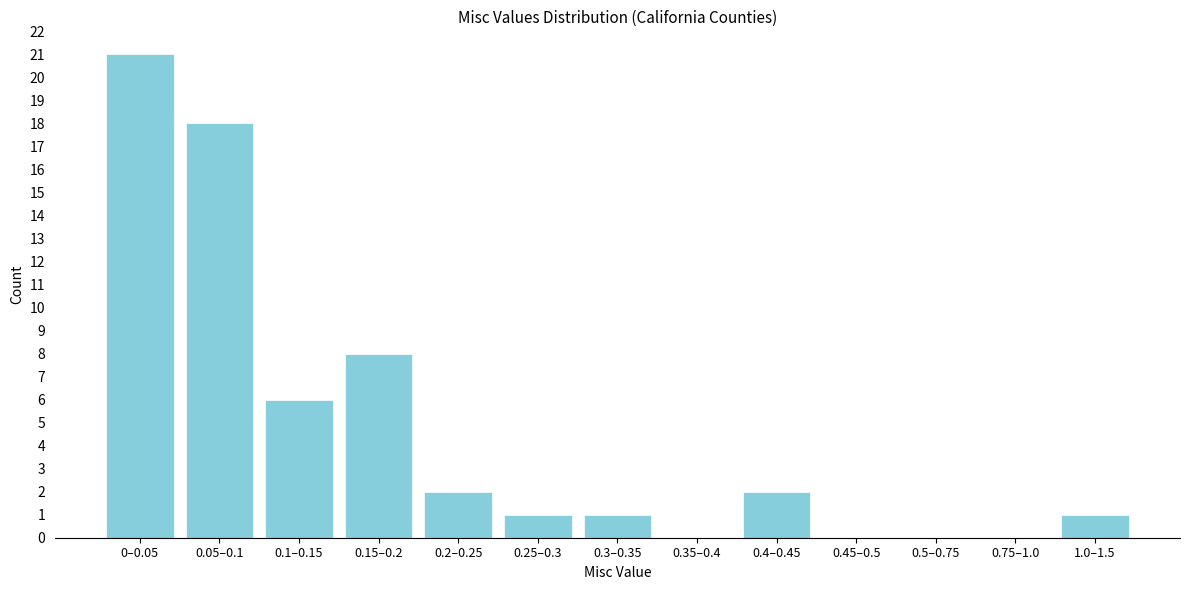

Reading right to left, transcribe all the data shown in this chart.

1.0–1.5=1	0.75–1.0=0	0.5–0.75=0	0.45–0.5=0	0.4–0.45=2	0.35–0.4=0	0.3–0.35=1	0.25–0.3=1	0.2–0.25=2	0.15–0.2=8	0.1–0.15=6	0.05–0.1=18	0–0.05=21